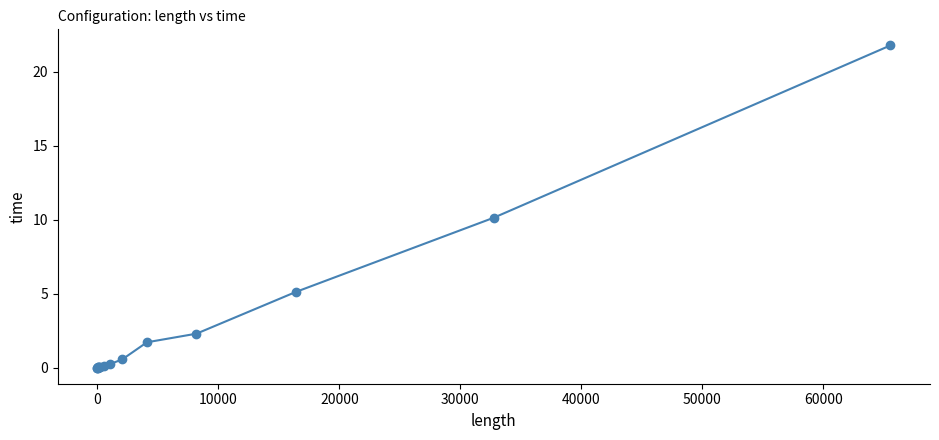

Count the number of data series in this chart.

1